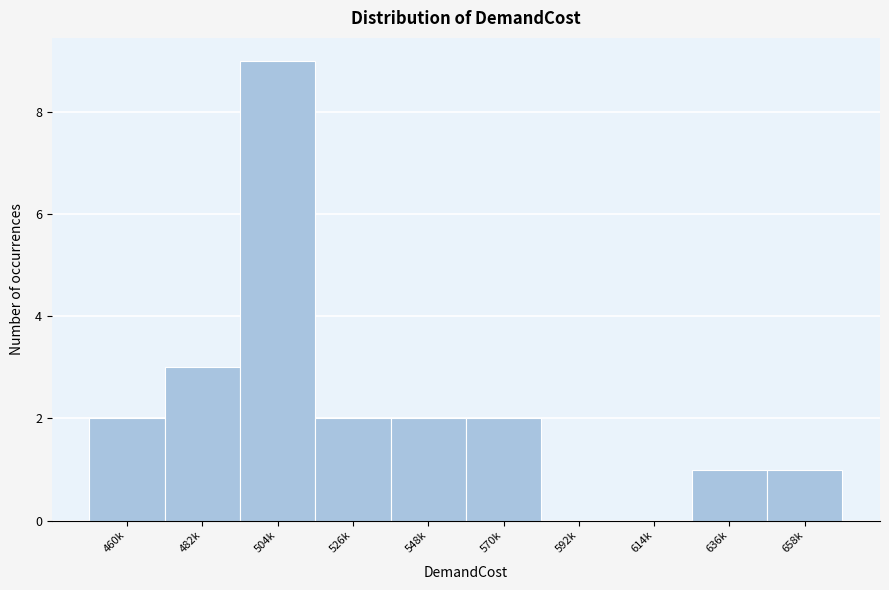

Reading right to left, what are all the values shown in this chart?

658k=1	636k=1	614k=0	592k=0	570k=2	548k=2	526k=2	504k=9	482k=3	460k=2